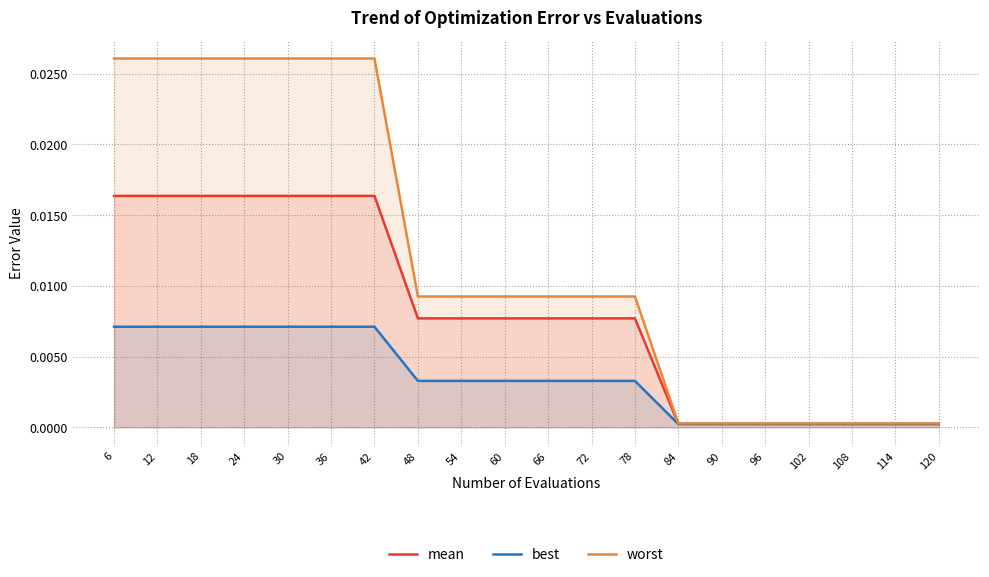

At which label does mean reach its peak?

6